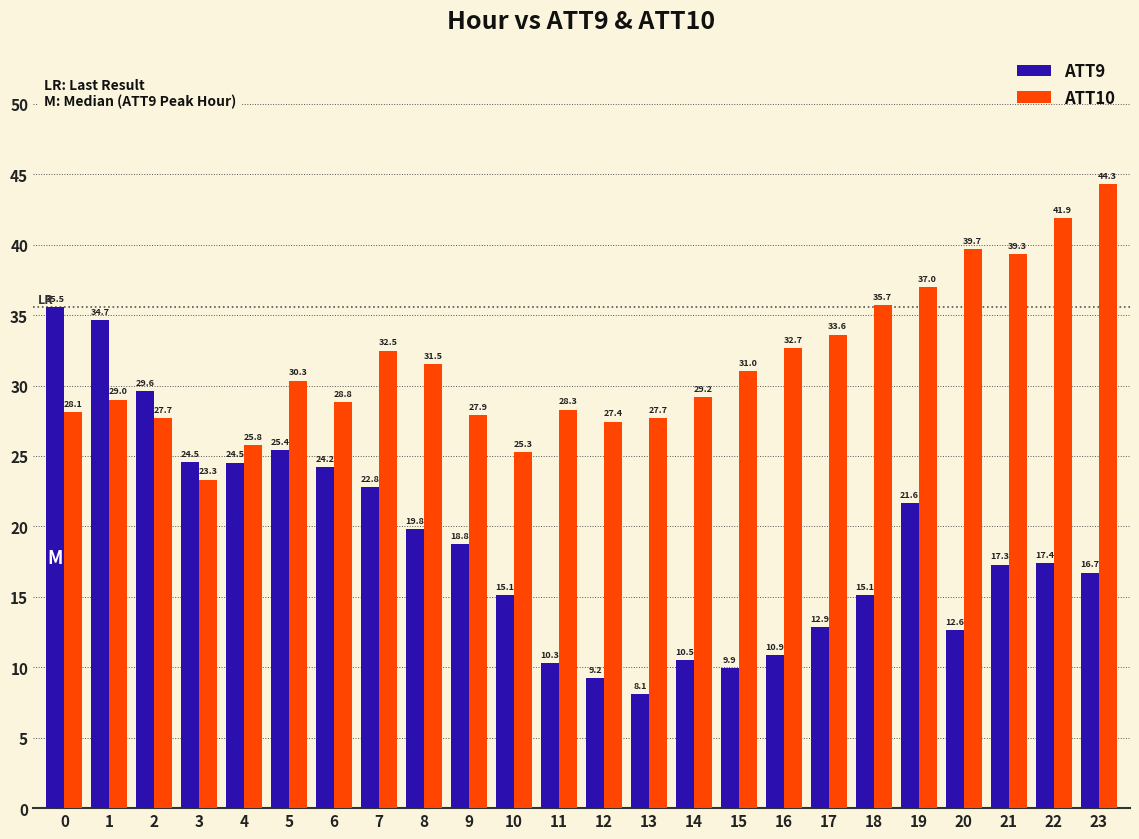

What is the value of the ATT9 bar at the 24th from the left?

16.7